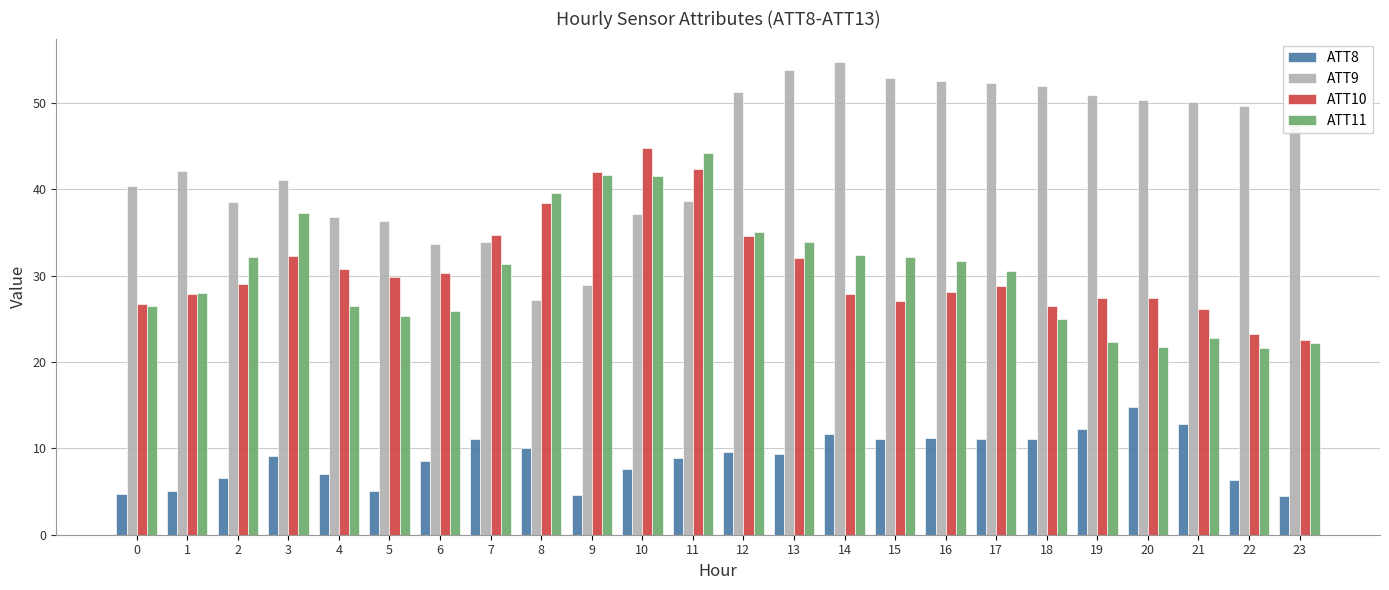

How many bars are there in each group?

4